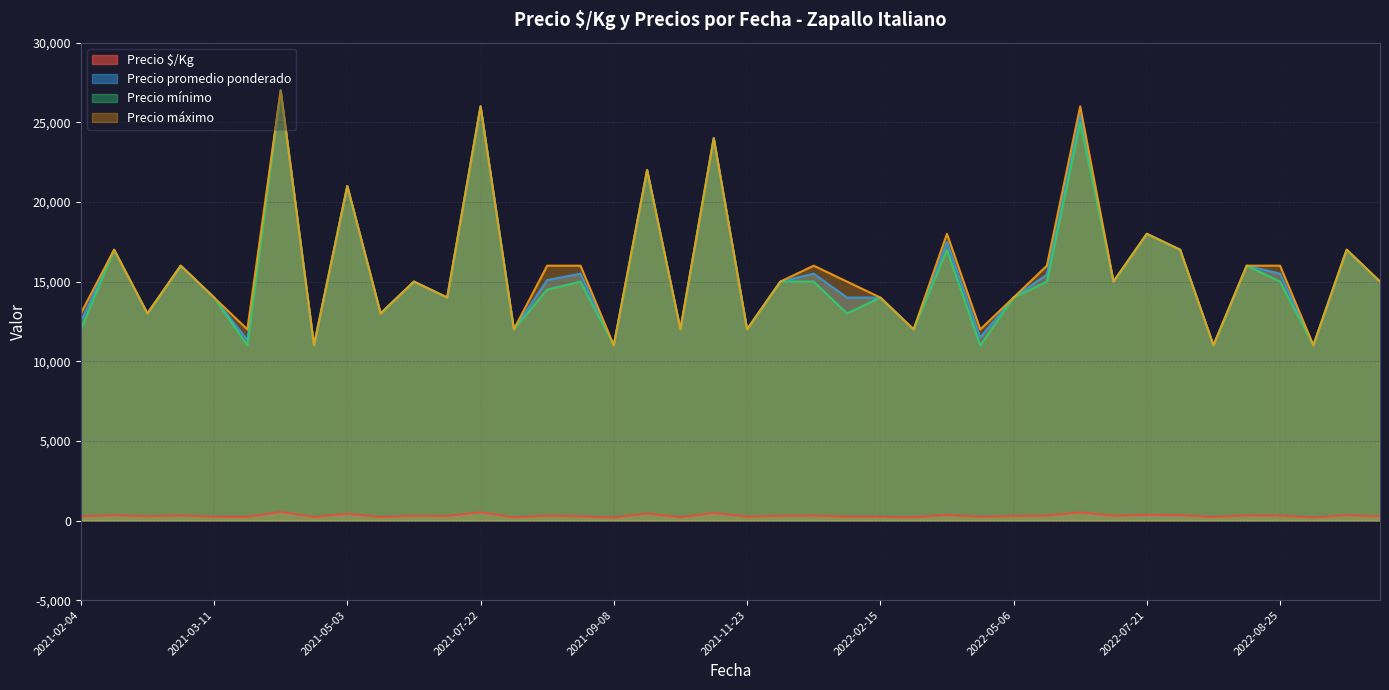

At which label is Precio $/Kg closest to 361?

2022-07-21